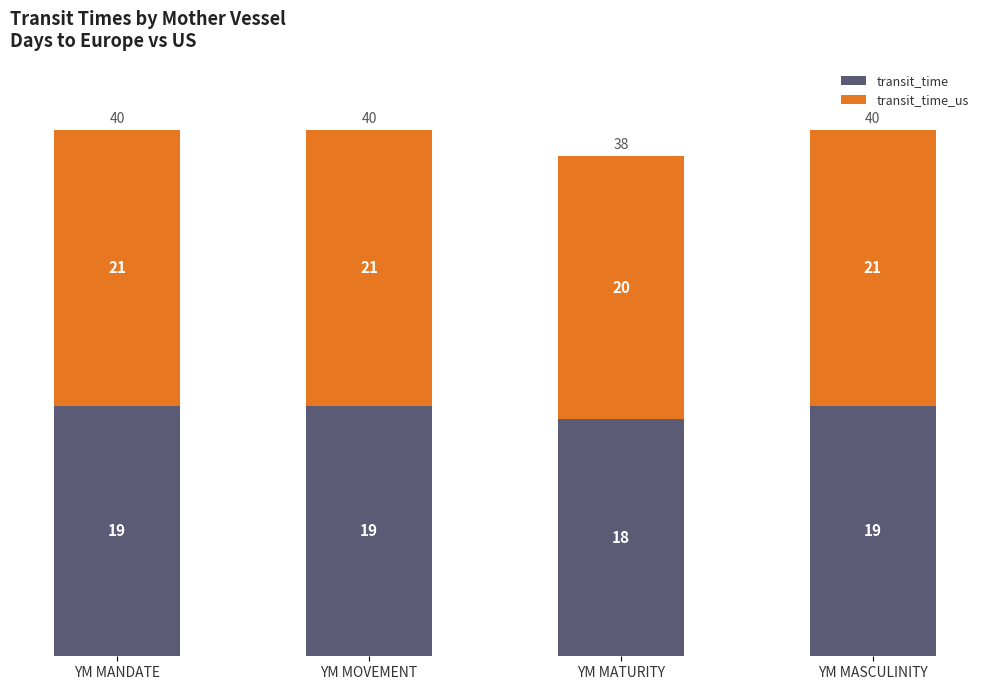

Which category has the lowest value in the transit_time series?

YM MATURITY